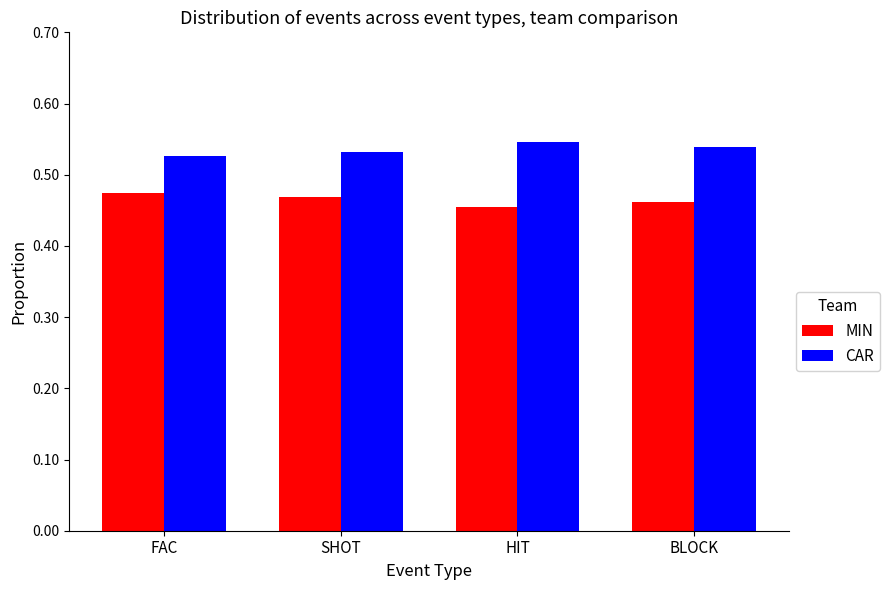

Is it true that CAR equals 0.9 at SHOT?

False